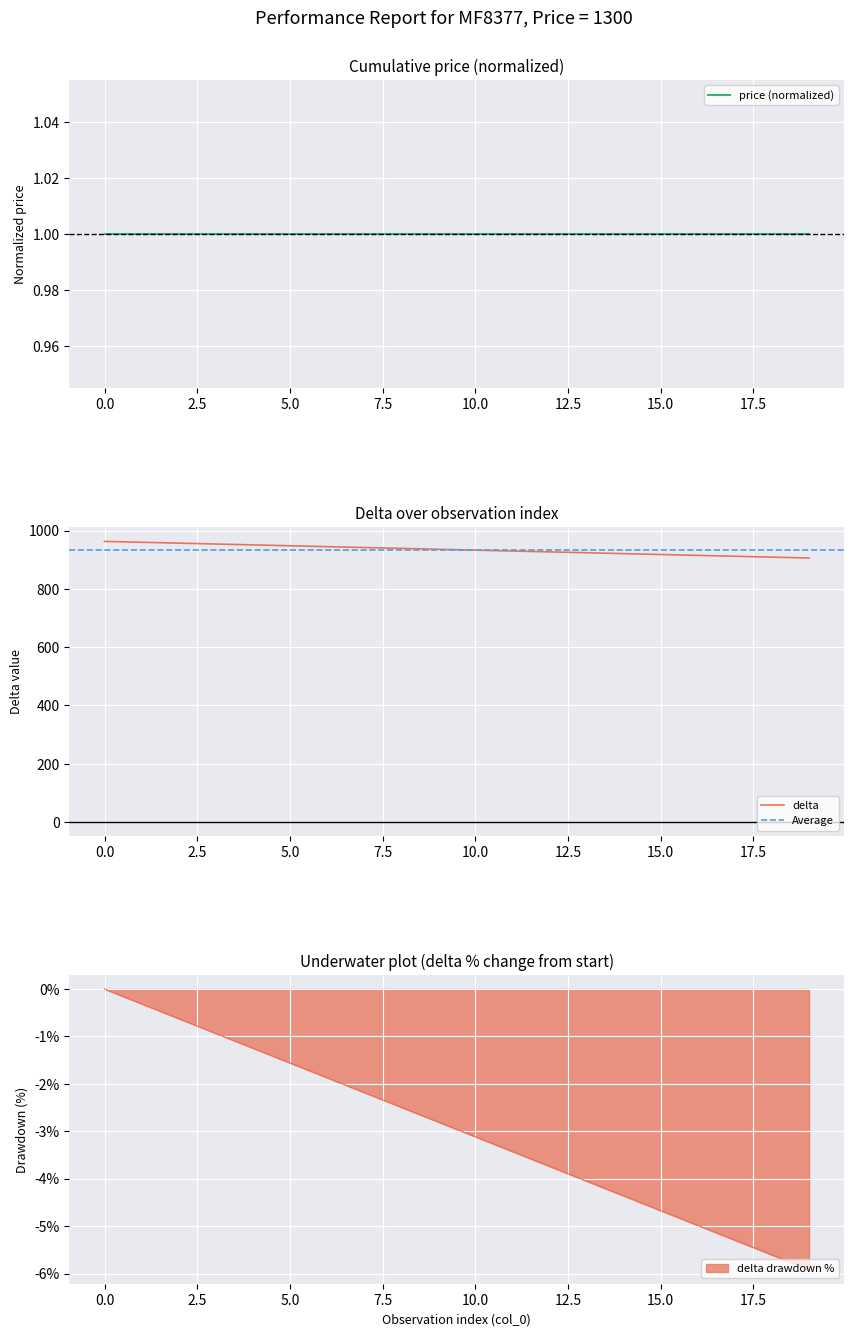

What is the value of the delta point at the 2nd from the left?

960.0